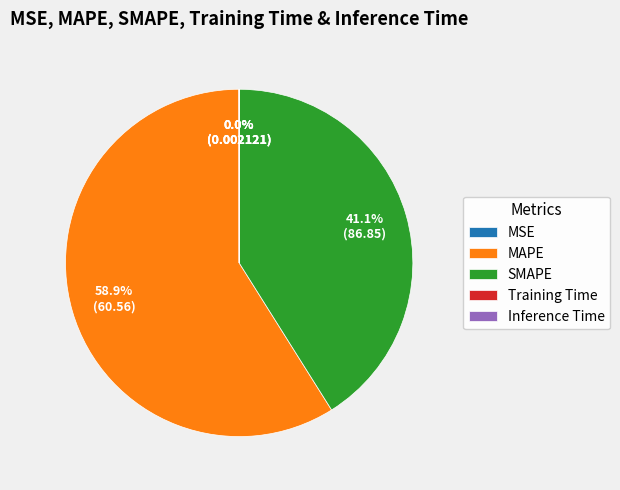

Do MAPE and SMAPE together represent more than half of the pie?

Yes